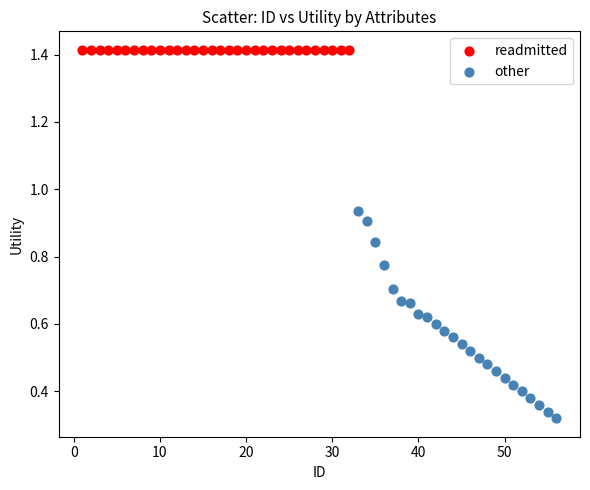

Which series contains the lowest Y value?

other